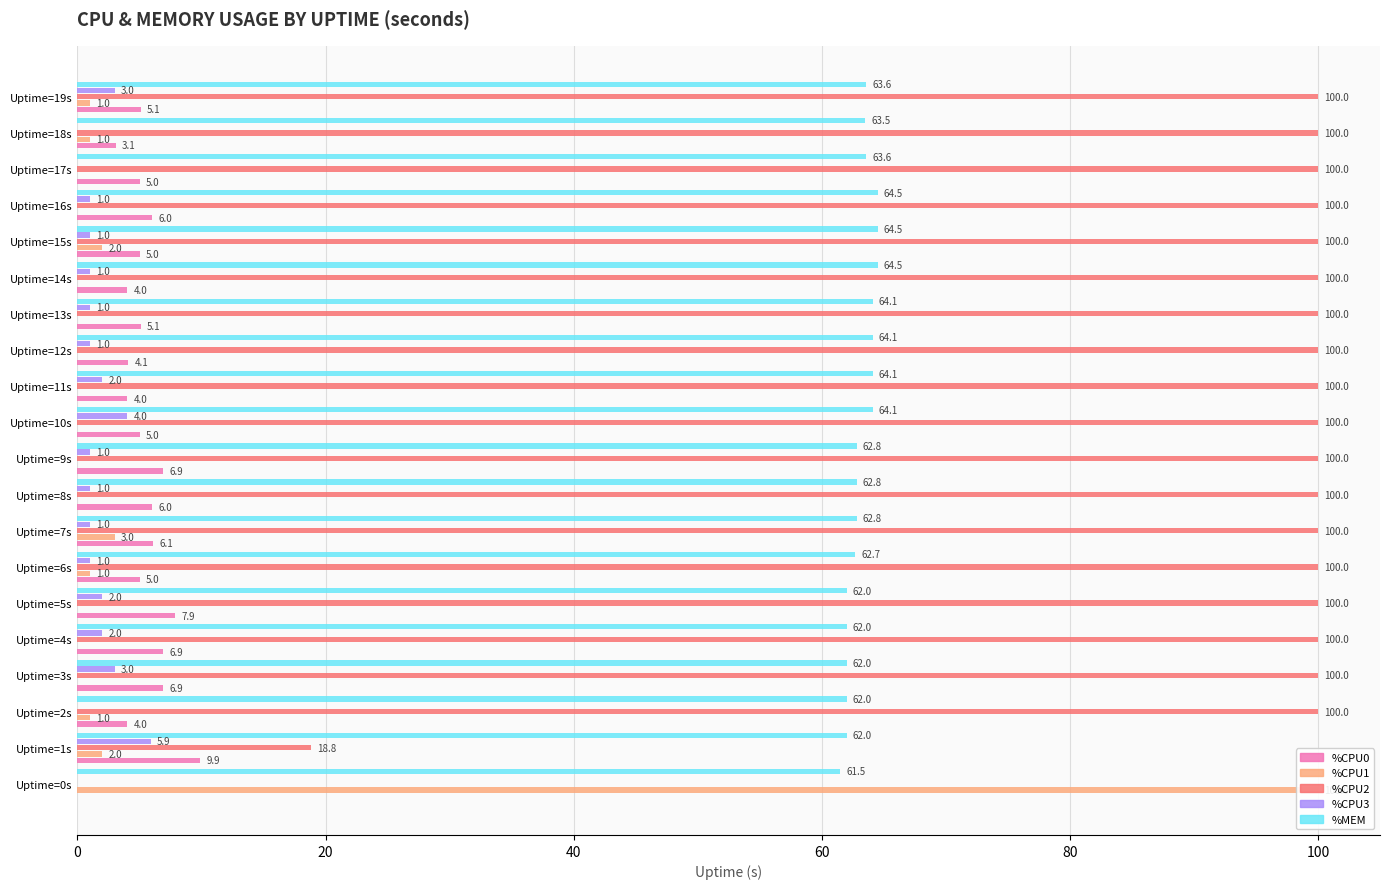

At how many categories does at least one series exceed 77?

19